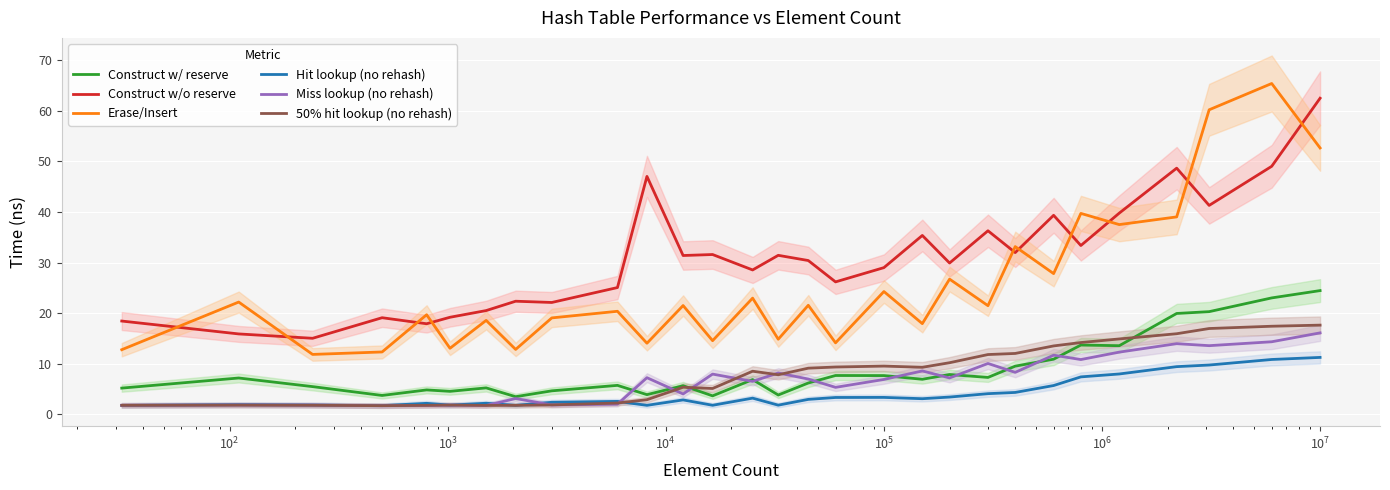

True or false: Erase/Insert and Hit lookup (no rehash) cross at least once.

False